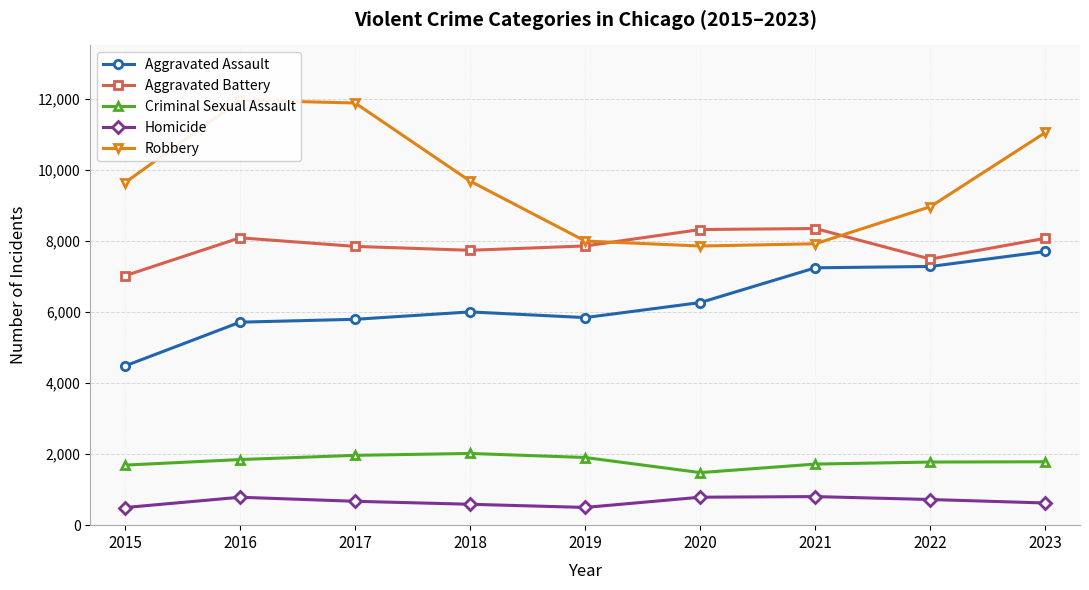

What are all the series names shown in the legend?

Aggravated Assault, Aggravated Battery, Criminal Sexual Assault, Homicide, Robbery